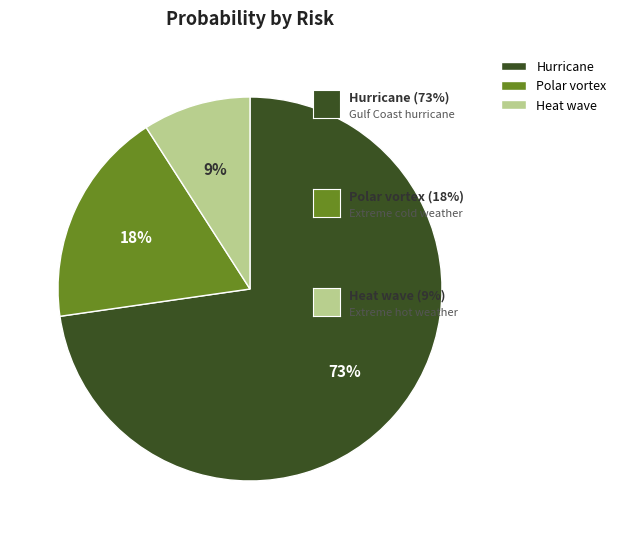

Rank the categories by value from highest to lowest.

Hurricane, Polar vortex, Heat wave